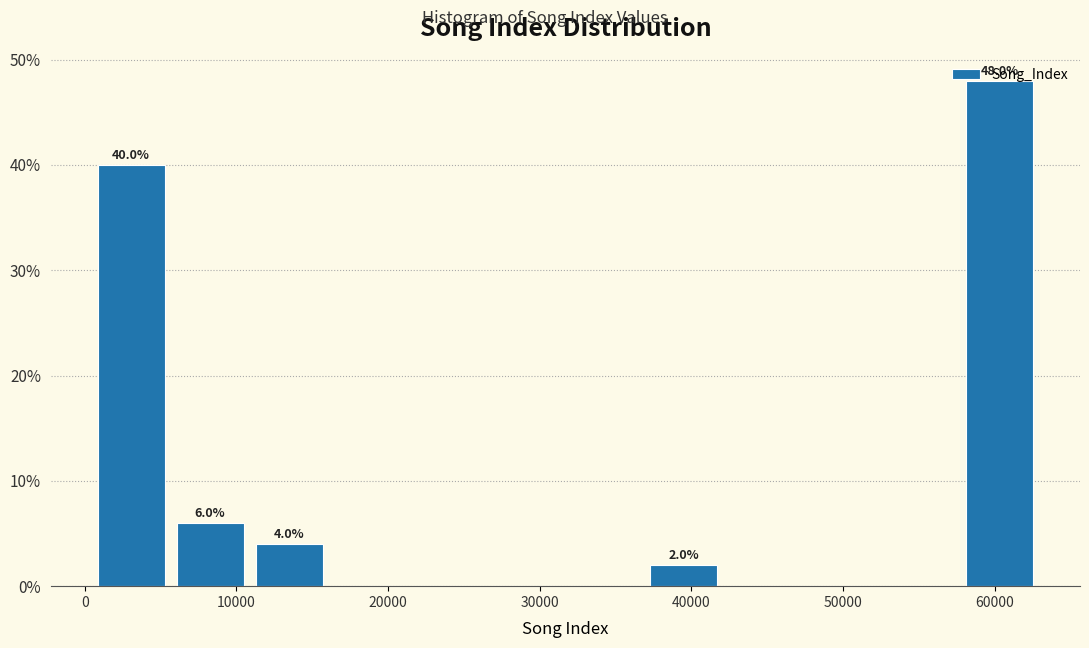

Which range on the x-axis has the tallest bar?

58000 to 63000